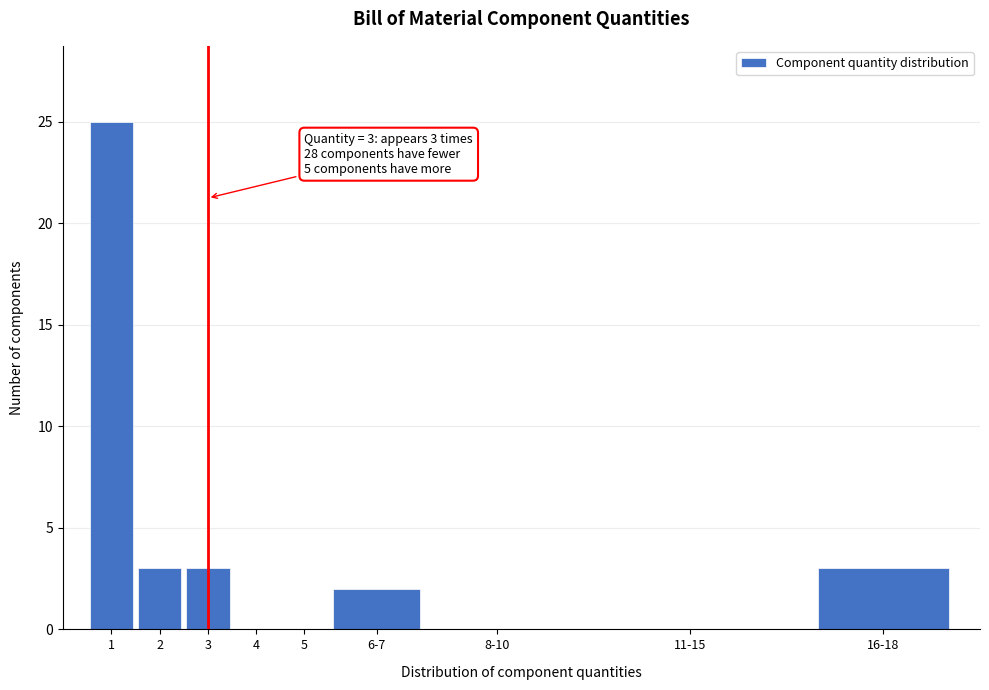

Reading left to right, what are all the values shown in this chart?

1=25	2=3	3=3	4=0	5=0	6-7=2	8-10=0	11-15=0	16-18=3